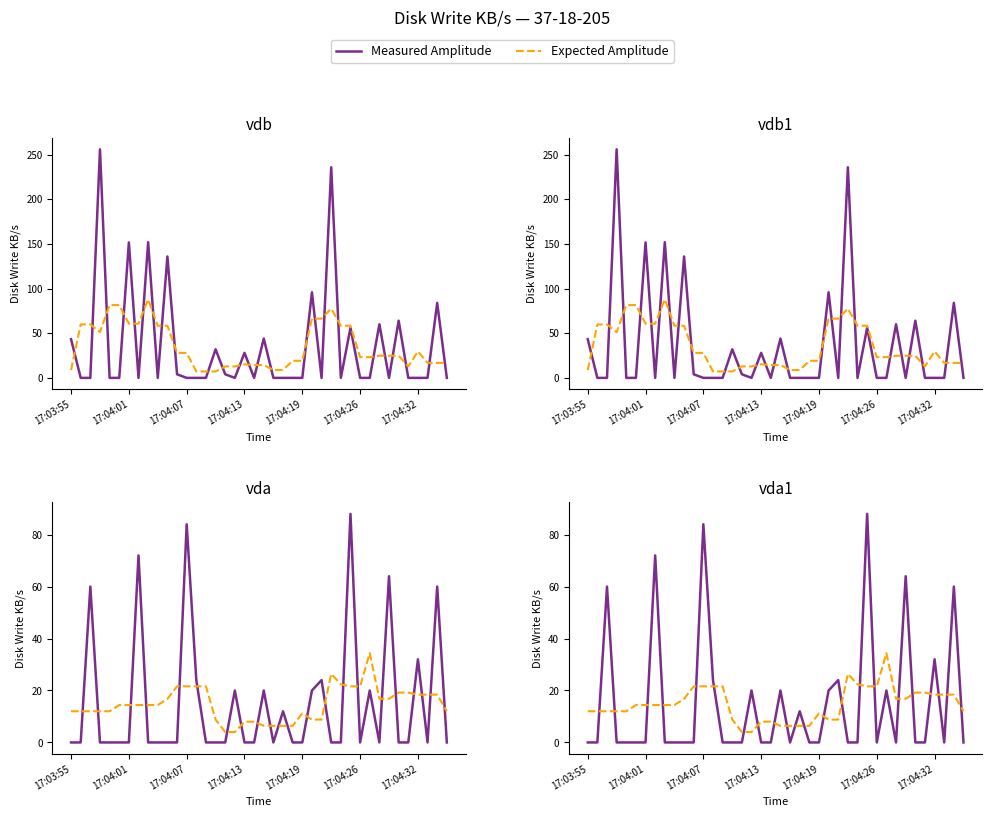

How many intersections are there between Measured Amplitude and Expected Amplitude?

22